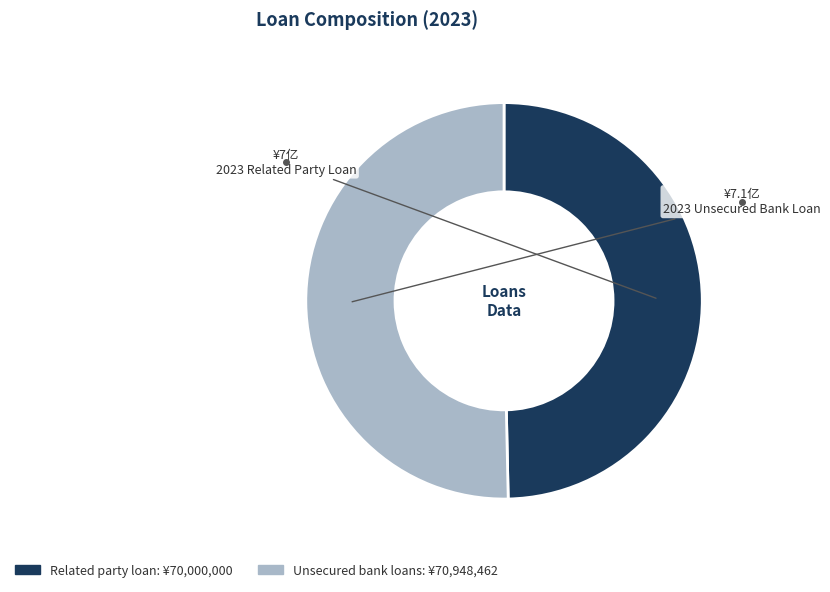

Rank the categories by value from highest to lowest.

Unsecured bank loans, Related party loan